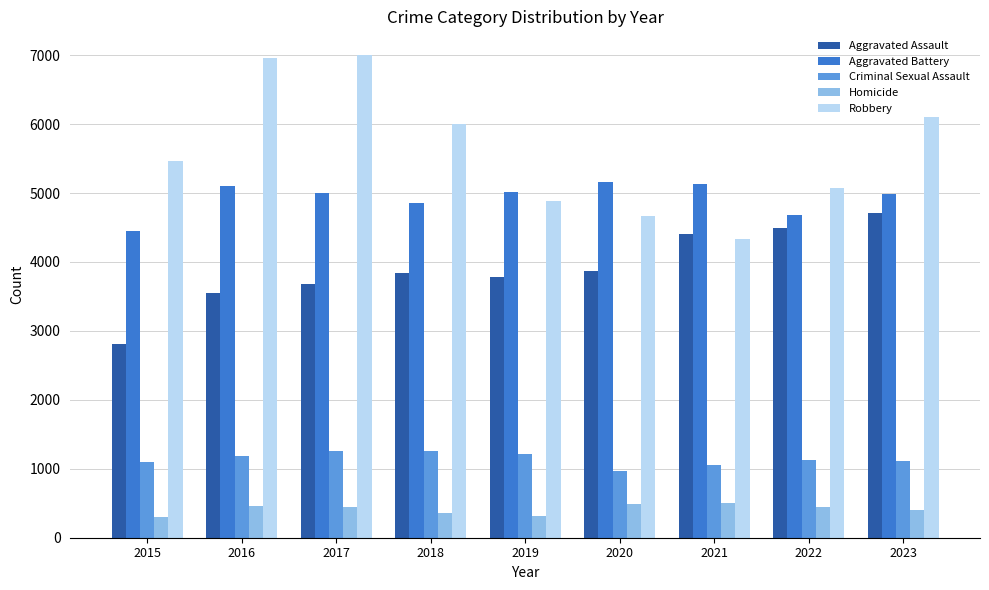

The Aggravated Assault series shows 2236 at 2023. True or false?

False